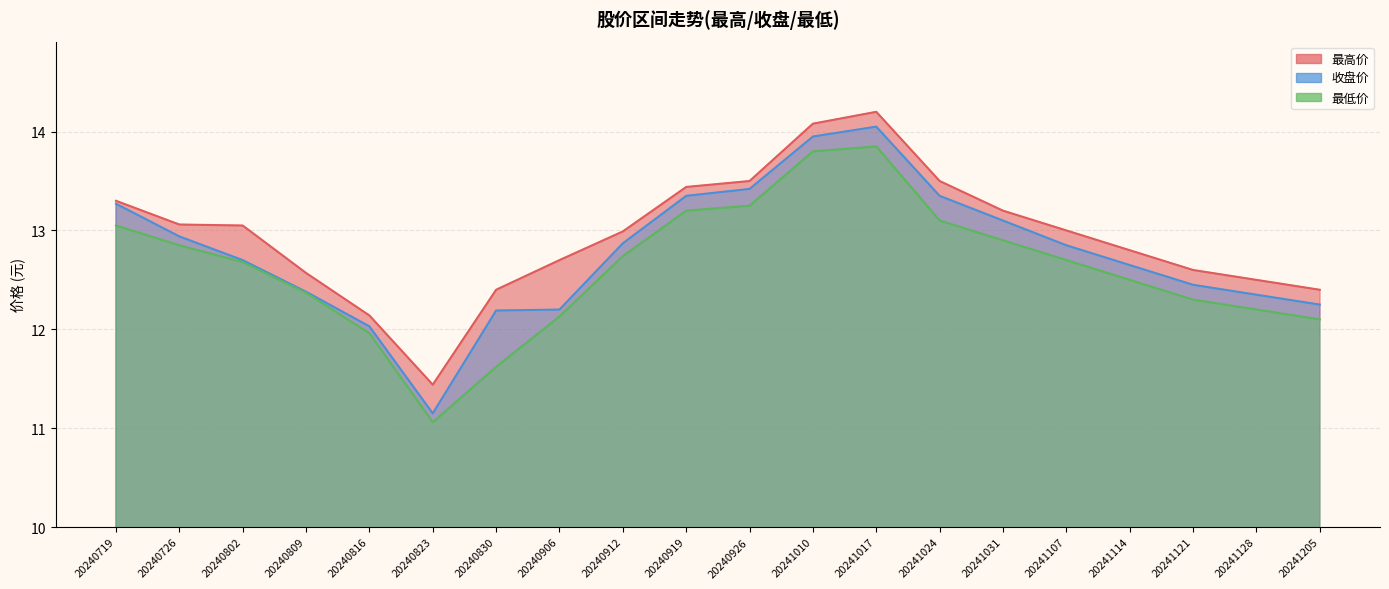

How many lines are shown in the chart?

3